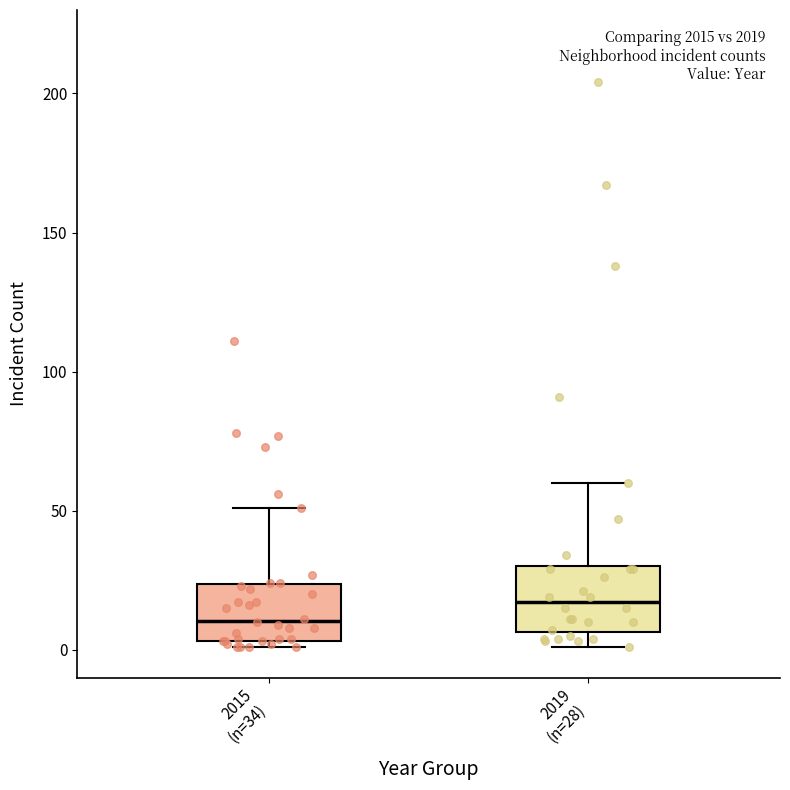

Where is the lower edge of the box for 2019 (n=28) on the y-axis? The values are not printed on the chart, so give them approximately, as read against the axis.

5